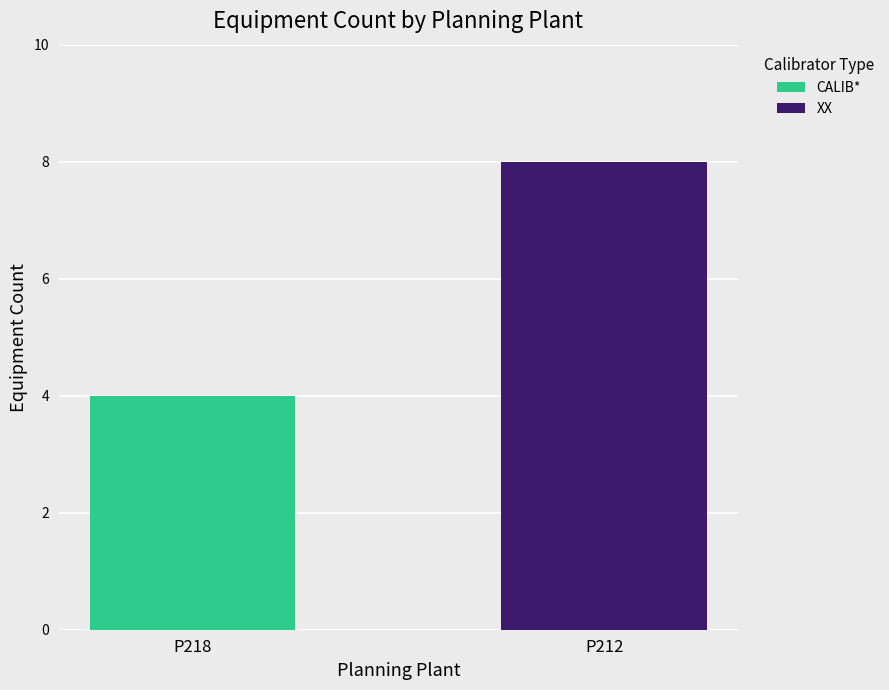

What is the sum of all CALIB* values?

4